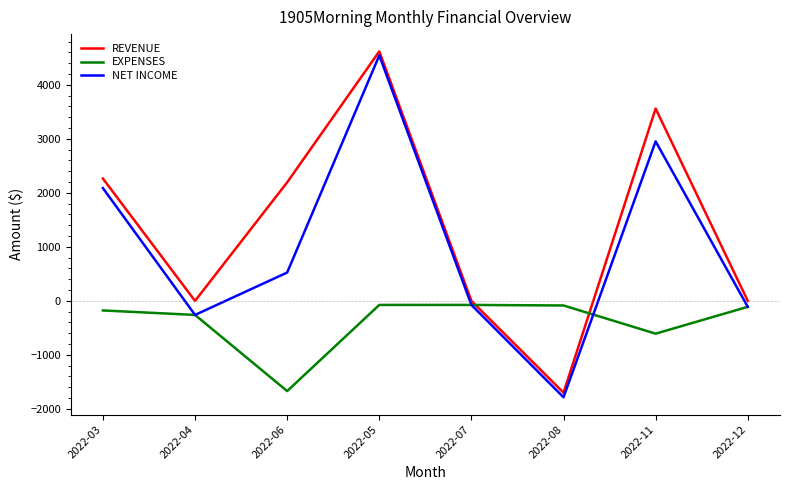

At which category does NET INCOME reach its first local valley?

2022-04